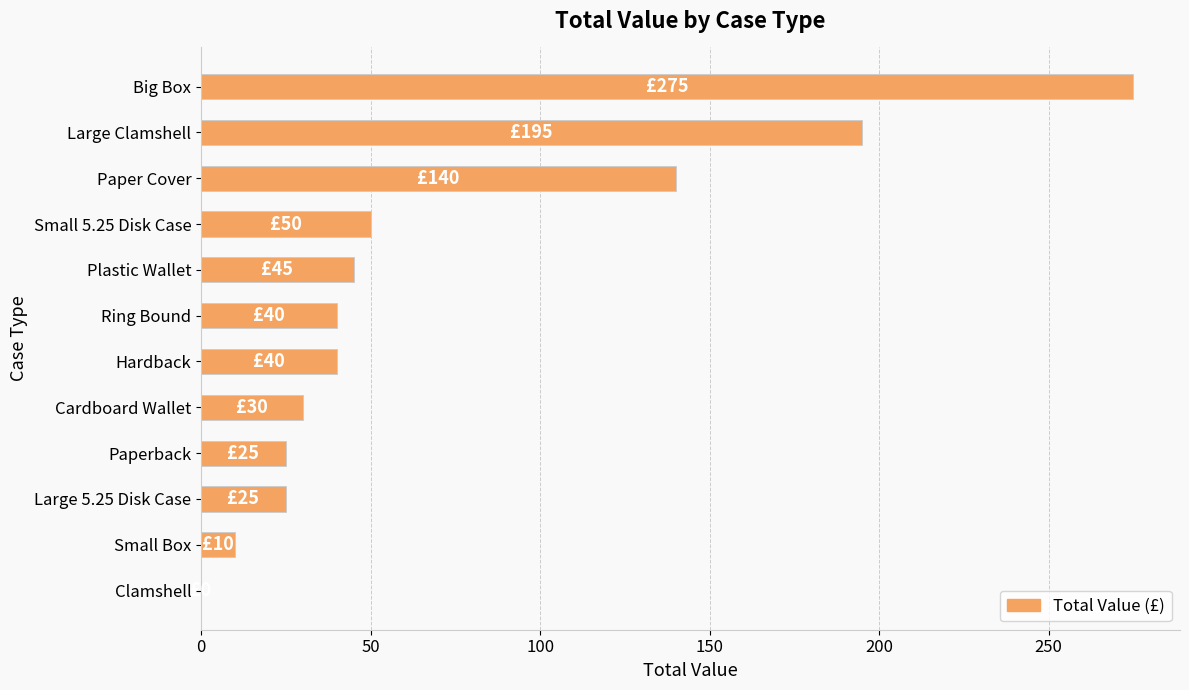

What is the maximum value shown in the chart?

275